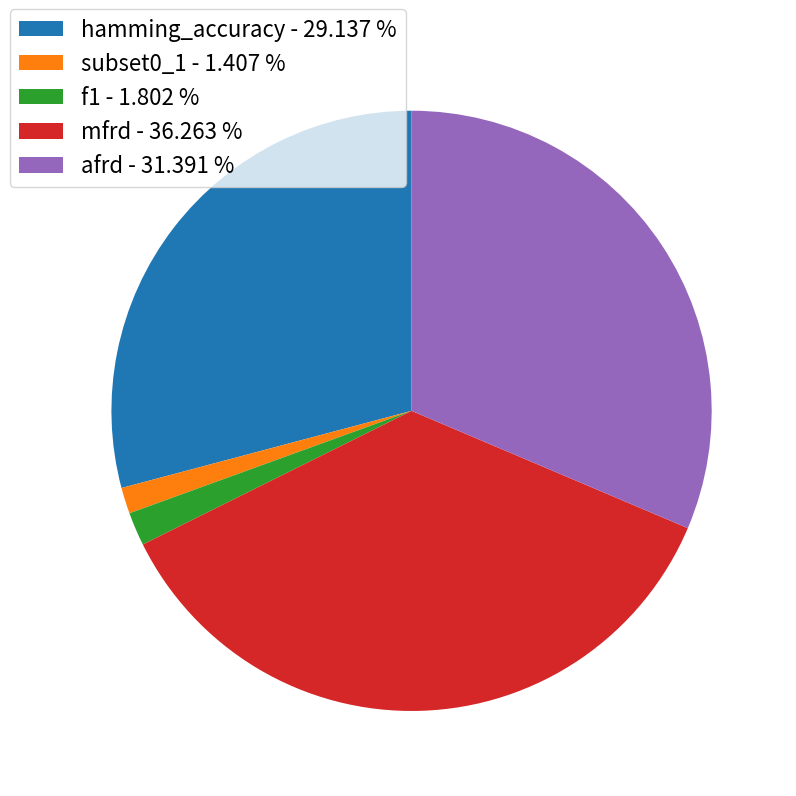

Count the number of slices in the pie.

5